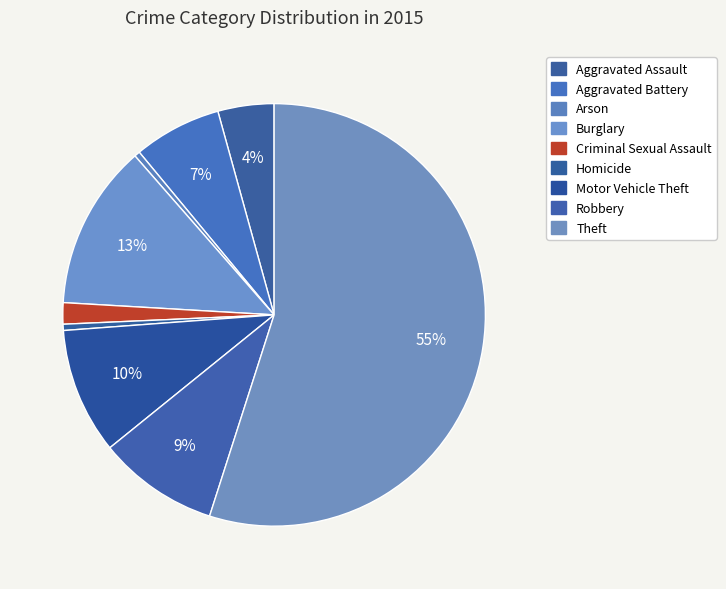

Count the number of slices in the pie.

9